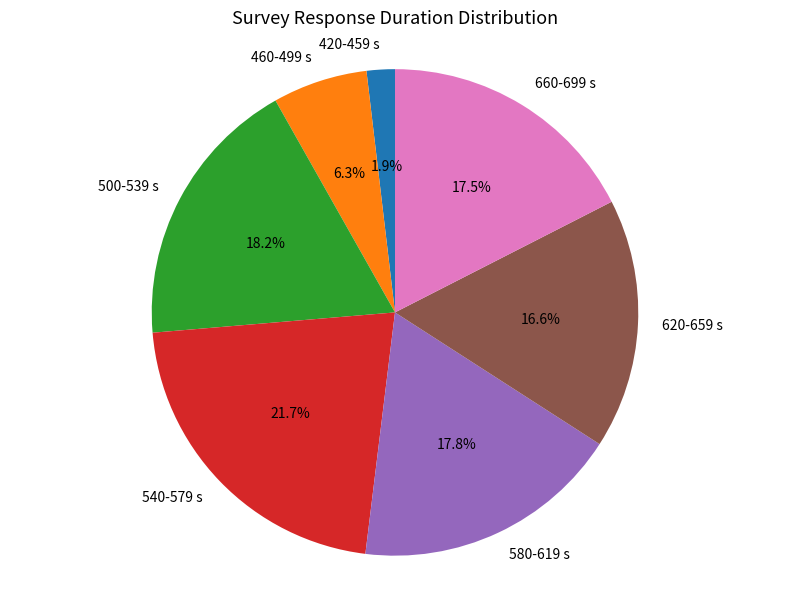

Is there a majority slice in this chart?

No